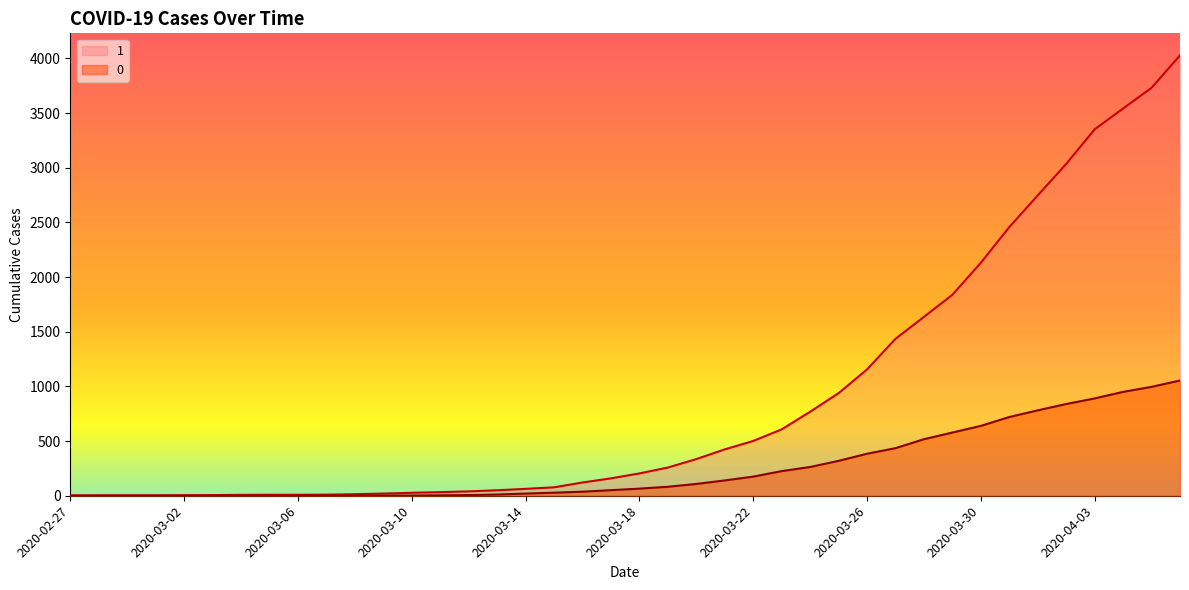

The value of 1 at 2020-03-12 is 65. True or false?

False